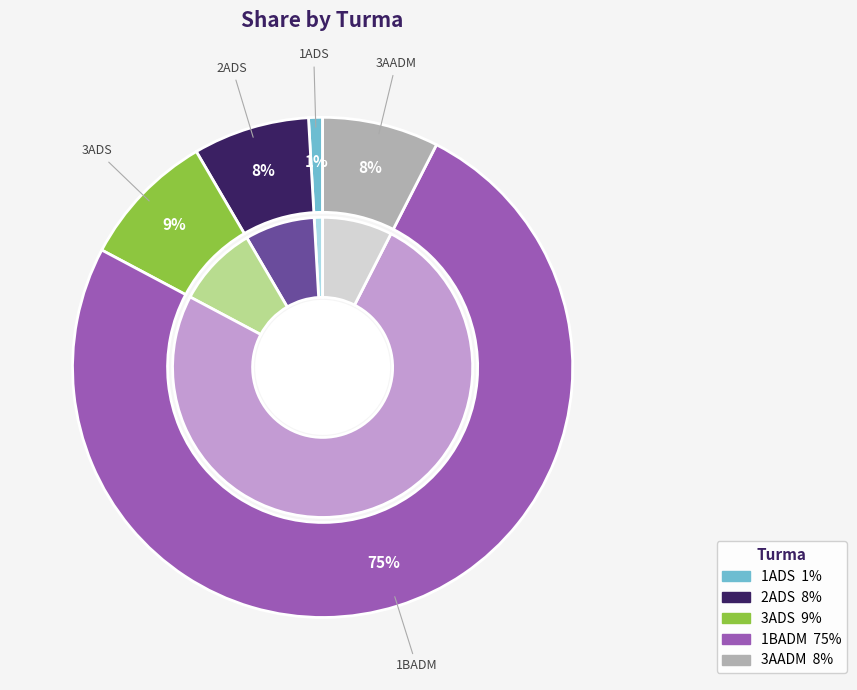

How much of the chart is everything except 1ADS?

99.1%